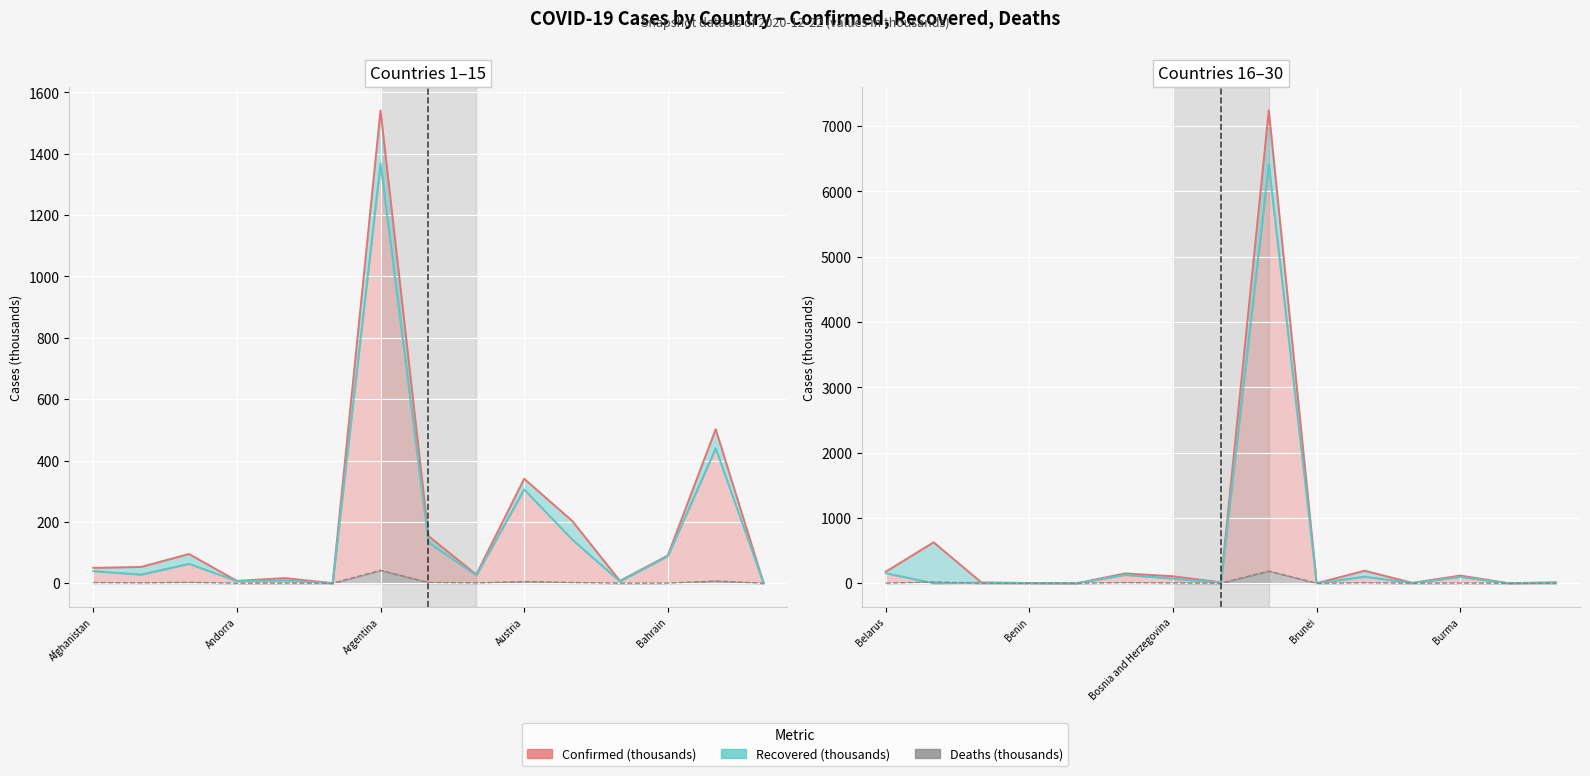

How many lines are shown in the chart?

3